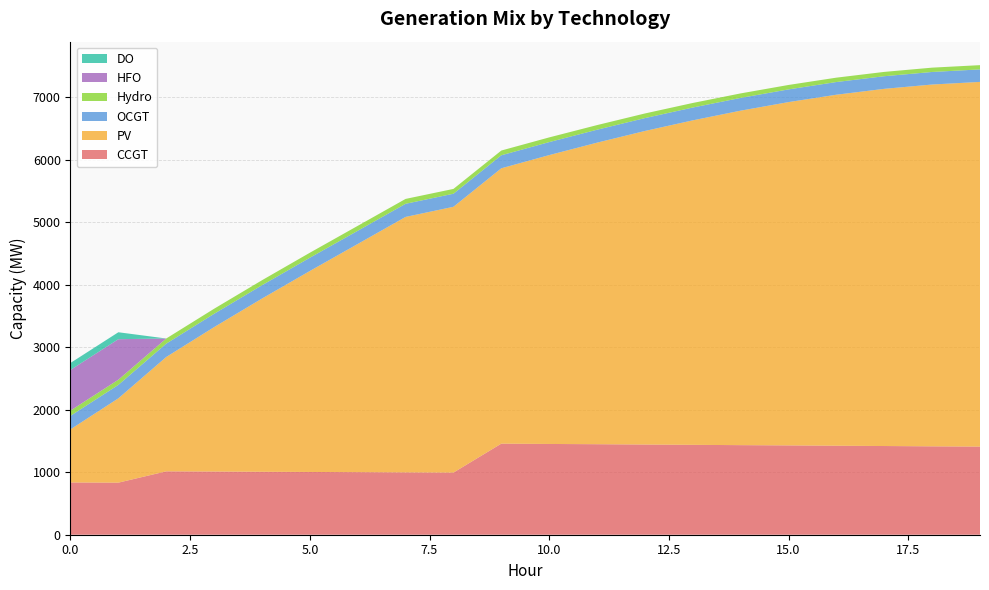

Reading left to right, extract all data points from this chart.

CCGT: 836	833	1014	1011	1007	1004	1001	997	994	1457	1452	1448	1443	1438	1433	1429	1424	1419	1414	1410
PV: 850	1349	1829	2310	2771	3215	3650	4087	4252	4405	4621	4824	5016	5191	5351	5492	5615	5714	5788	5834
OCGT: 216	215	214	213	213	212	211	210	209	208	208	207	206	205	204	203	203	202	201	200
Hydro: 84	83	82	81	80	80	79	78	77	76	75	74	74	73	72	71	70	69	69	68
HFO: 651	648	0	0	0	0	0	0	0	0	0	0	0	0	0	0	0	0	0	0
DO: 111	111	0	0	0	0	0	0	0	0	0	0	0	0	0	0	0	0	0	0